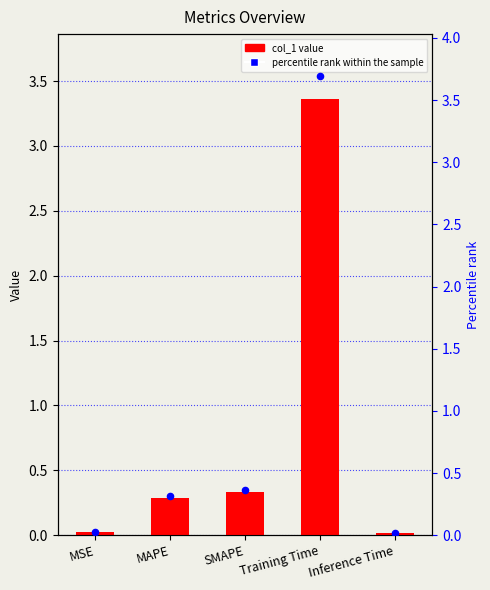

At how many categories does at least one series exceed 0?

5